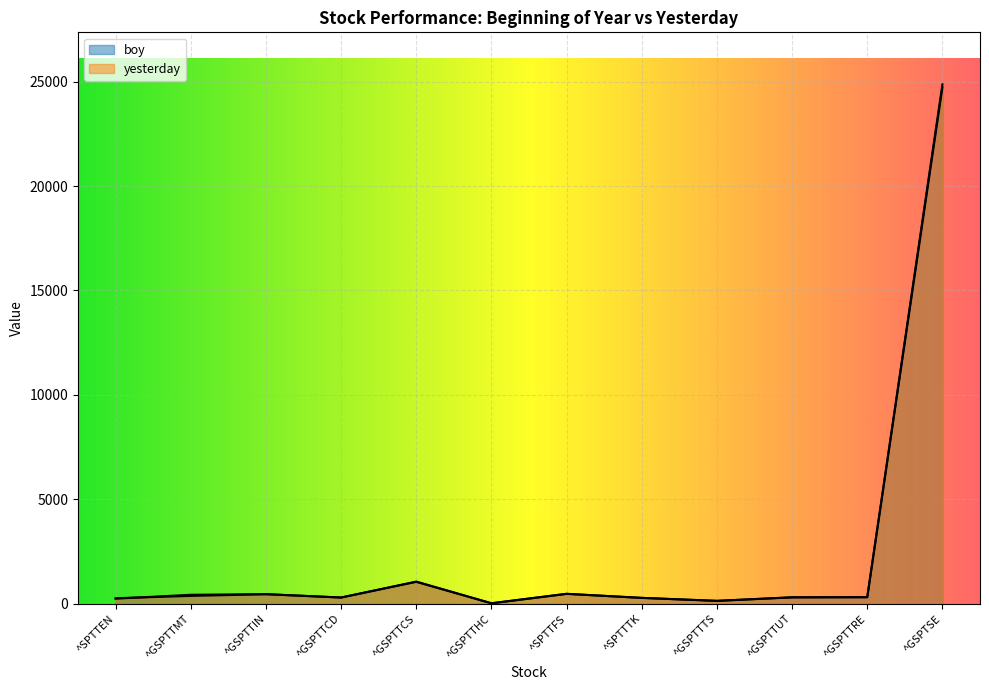

What is the greatest value displayed?

24870.8